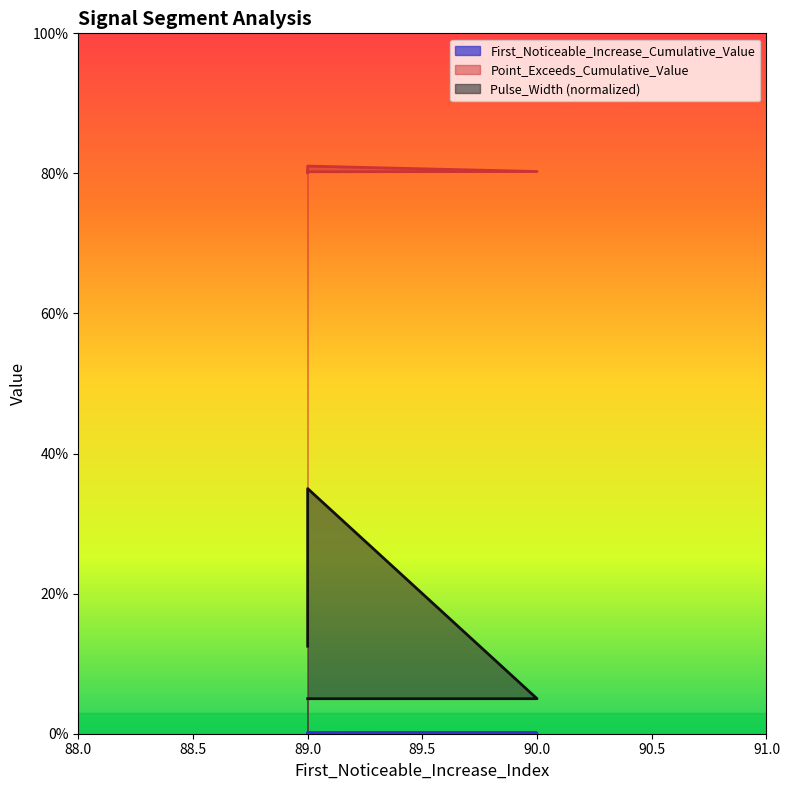

What is the sum of the Pulse_Width values at 89 and 89?

0.4